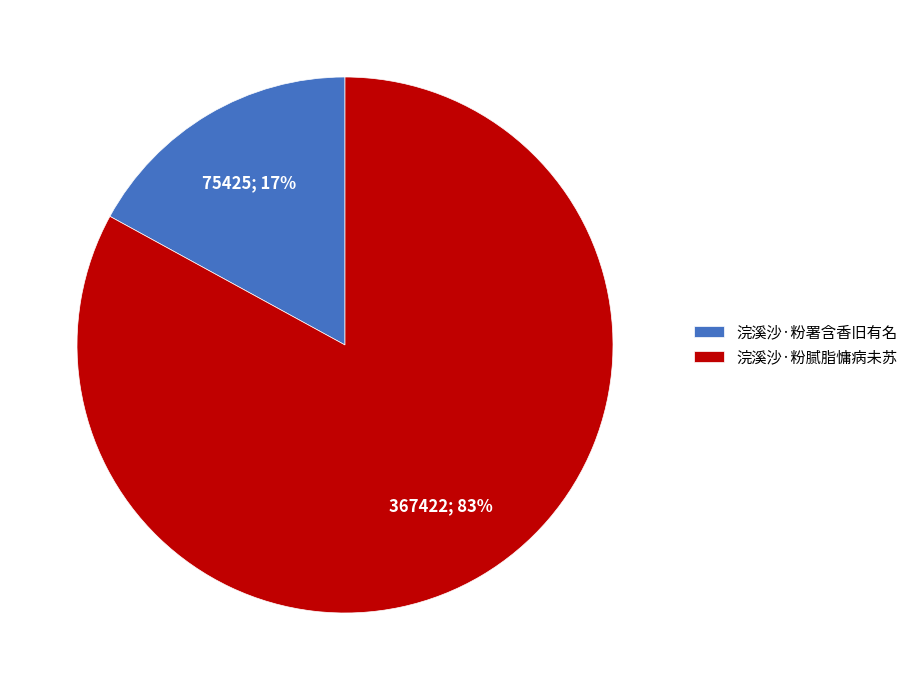

Which slice is the largest?

浣溪沙·粉腻脂慵病未苏